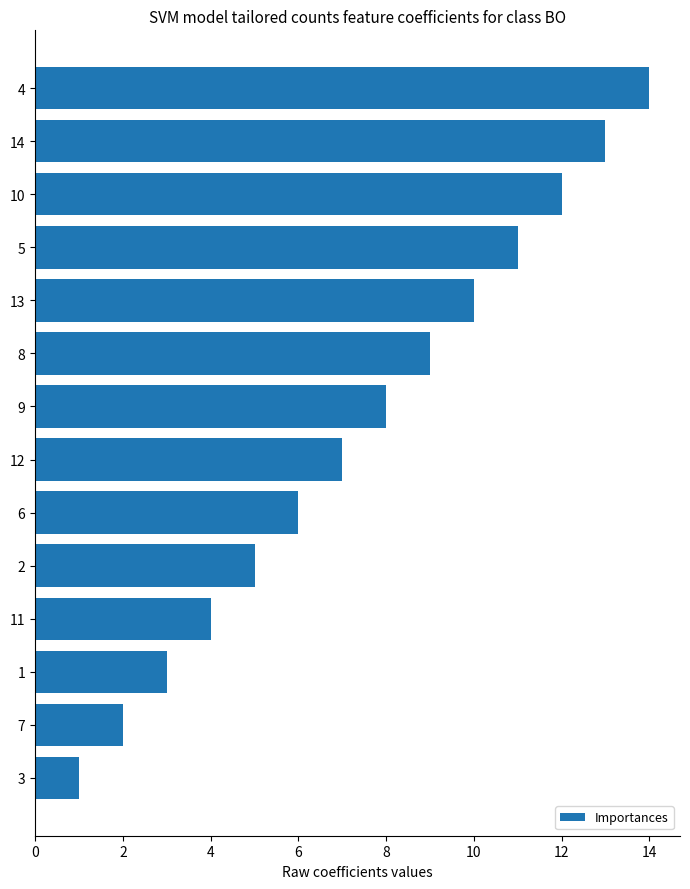

Are the bars horizontal?

Yes